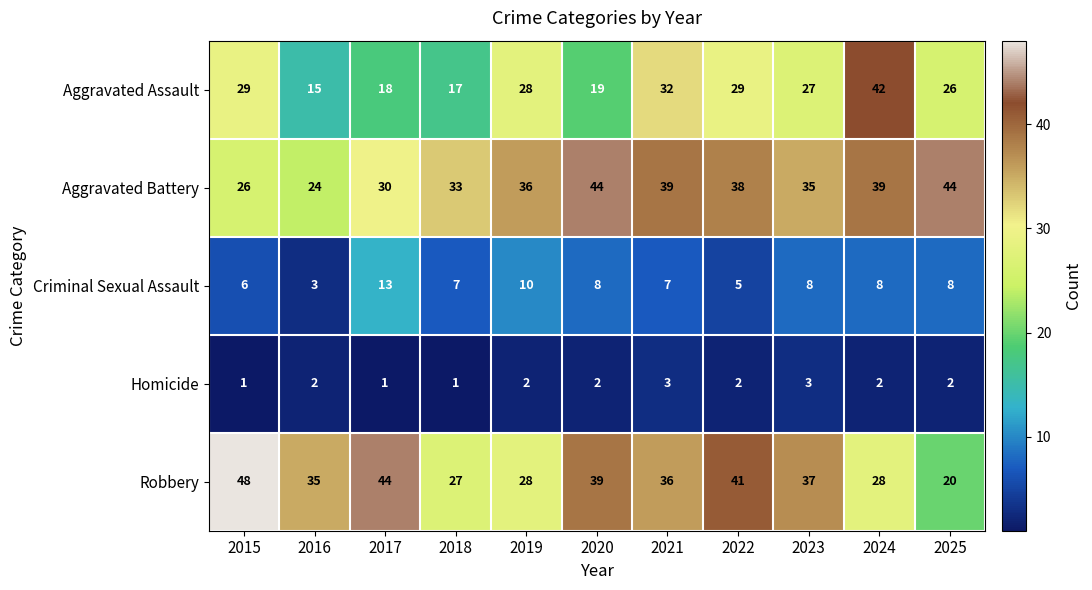

At which category is the sum across all series the highest?

2024